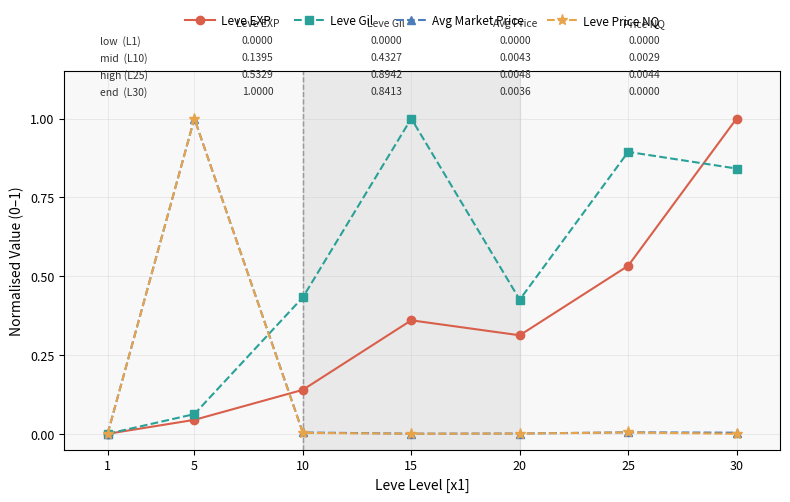

Where is the first local maximum for Leve EXP?

15